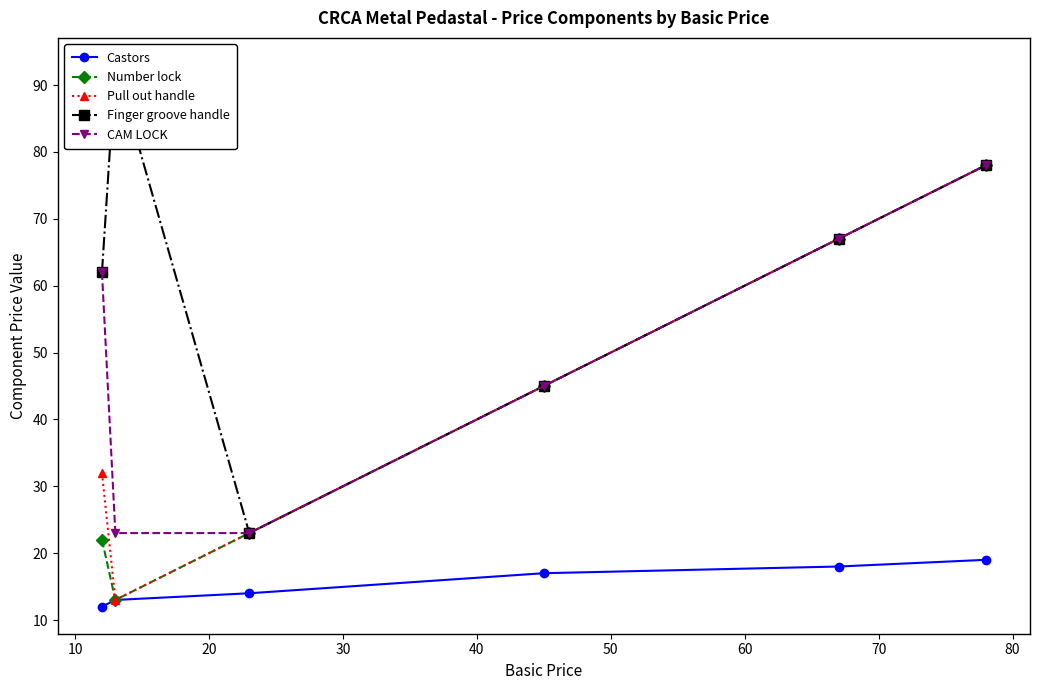

What is the maximum value for Number lock?

78